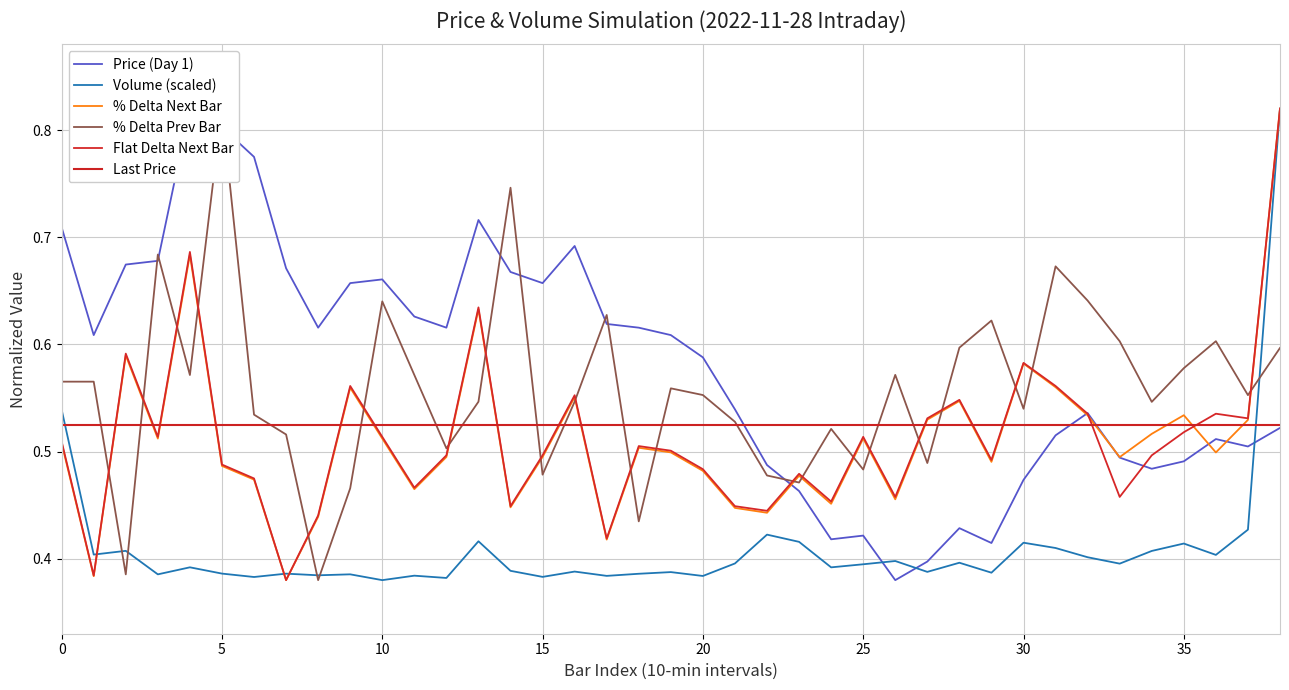

What is the value of the Flat Delta Next Bar point at the 1st from the left?

0.5